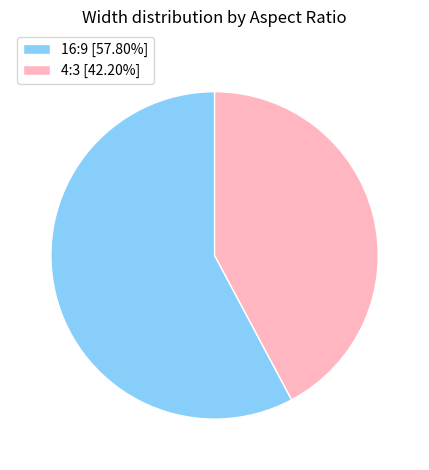

How many segments does this pie chart have?

2